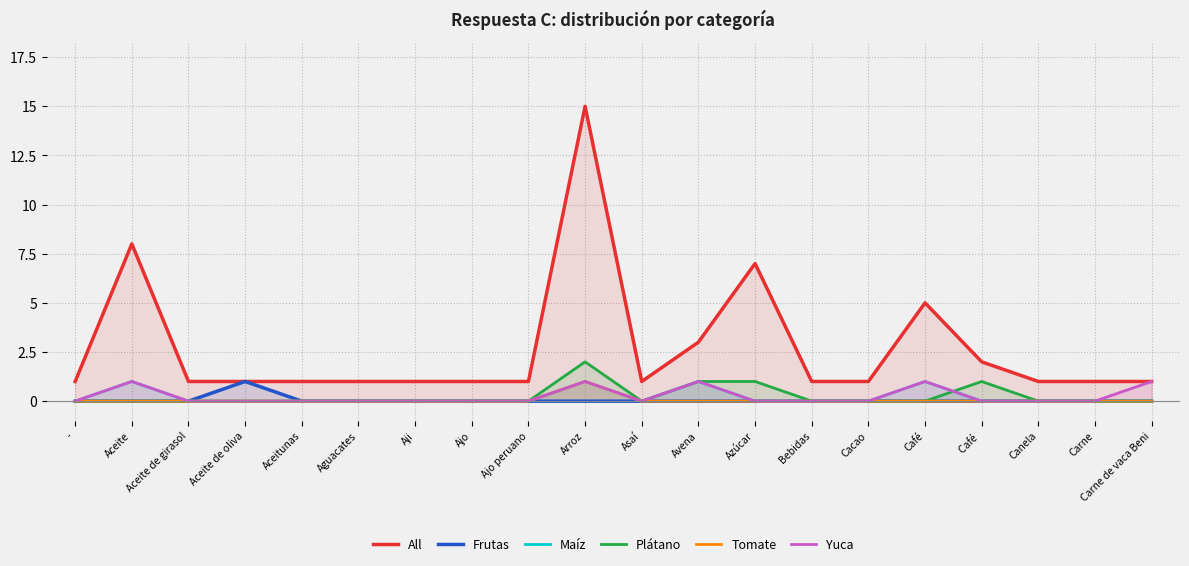

The value of Plátano at Aji is 0. True or false?

True